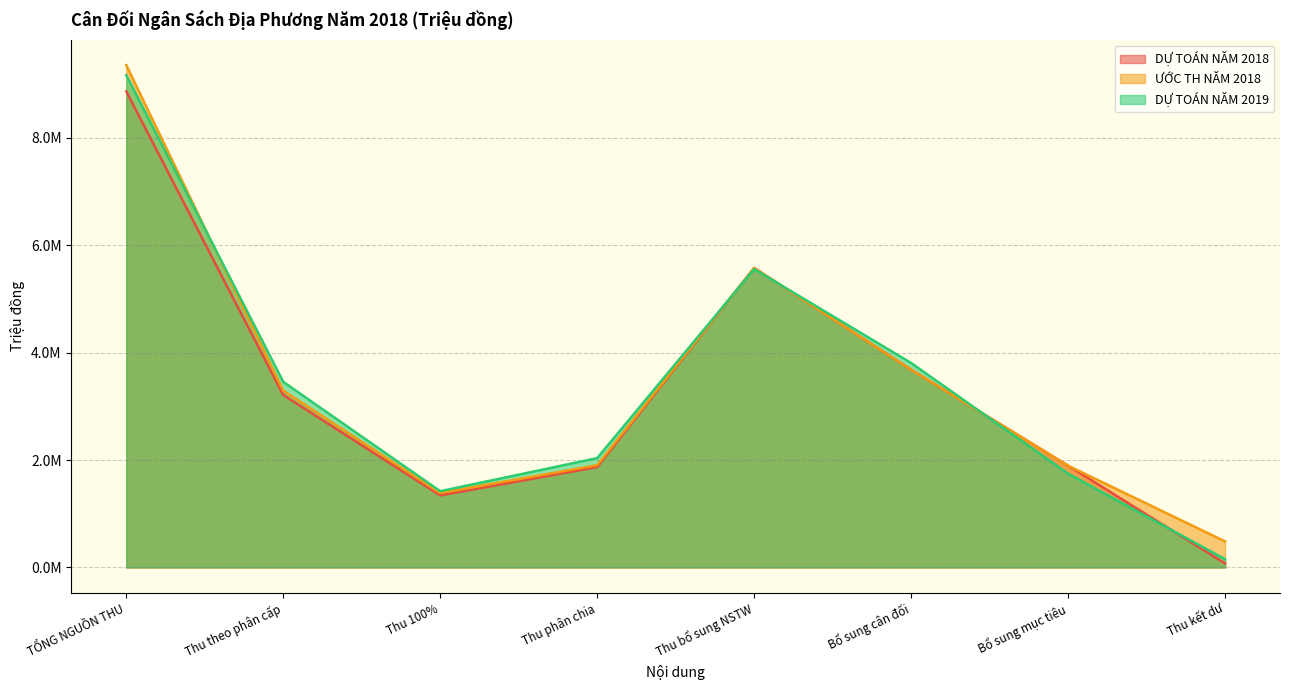

At which label is ƯỚC TH NĂM 2018 closest to 4919511?

Thu bổ sung NSTW